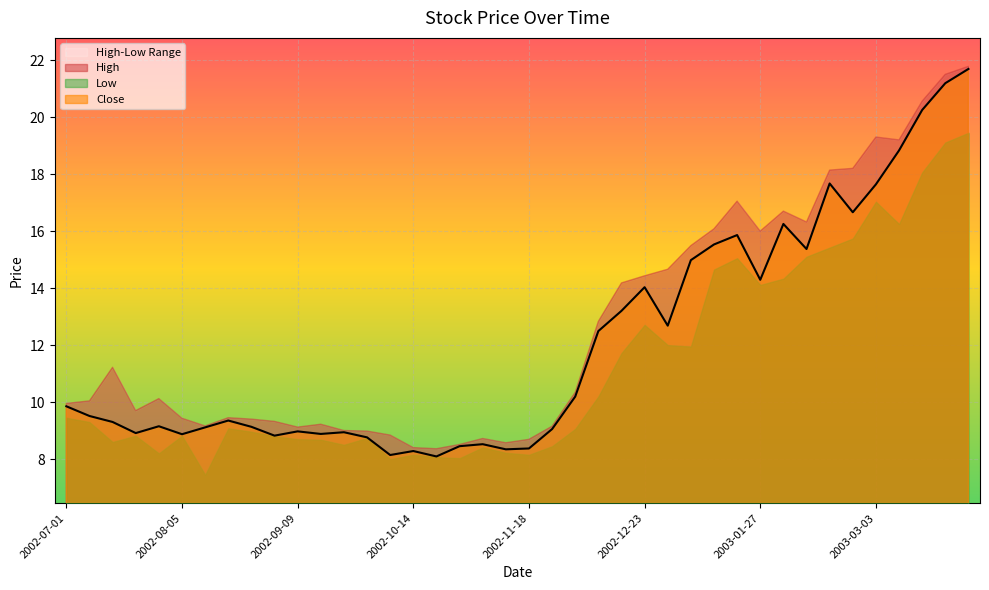

What is the difference between the High values at 2002-08-19 and 2002-08-26?

0.1